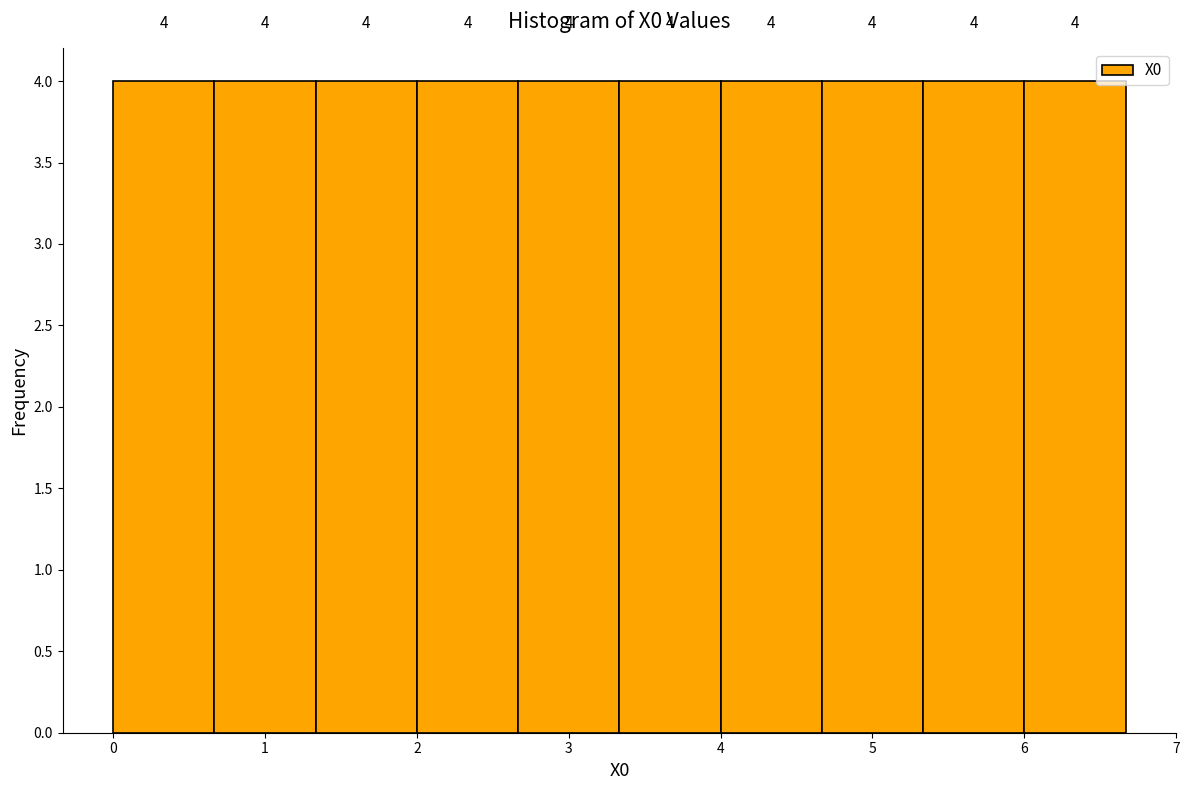

Reading left to right, transcribe this chart: for each bar, give the range it covers on the x-axis and its height. The bar edges are not printed on the chart, so give them approximately, as read against the axis.

0.0 to 0.7: 4
0.7 to 1.3: 4
1.3 to 2.0: 4
2.0 to 2.7: 4
2.7 to 3.3: 4
3.3 to 4.0: 4
4.0 to 4.7: 4
4.7 to 5.3: 4
5.3 to 6.0: 4
6.0 to 6.7: 4